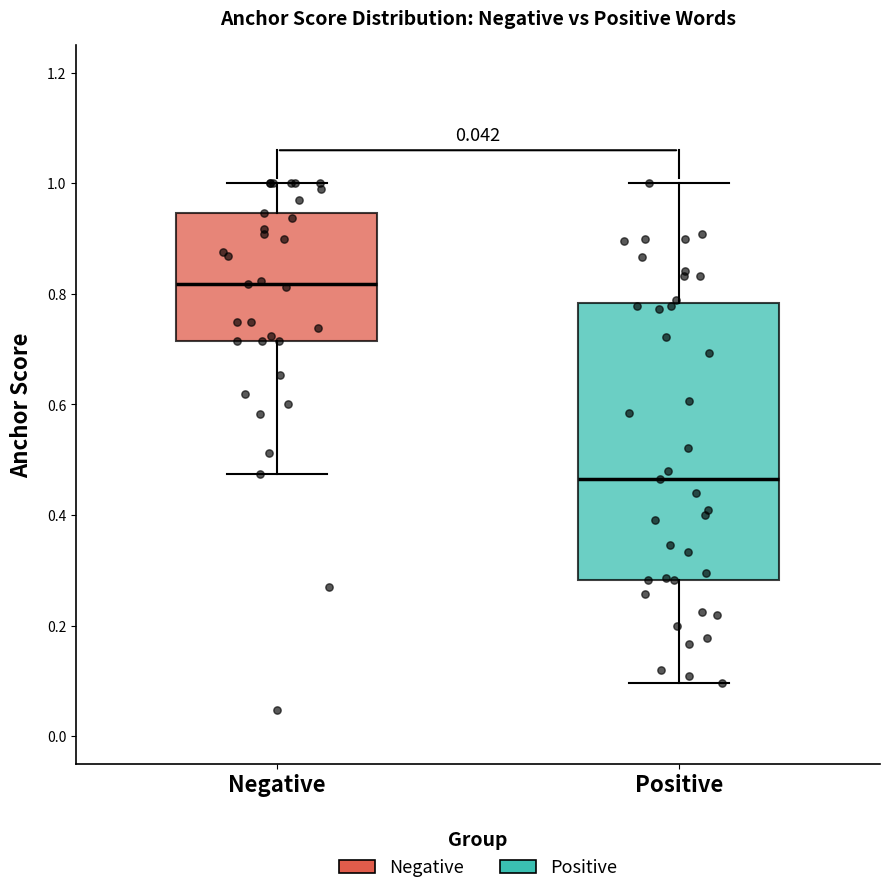

Where does the median line of the box for Positive sit on the y-axis? The values are not printed on the chart, so give them approximately, as read against the axis.

0.46